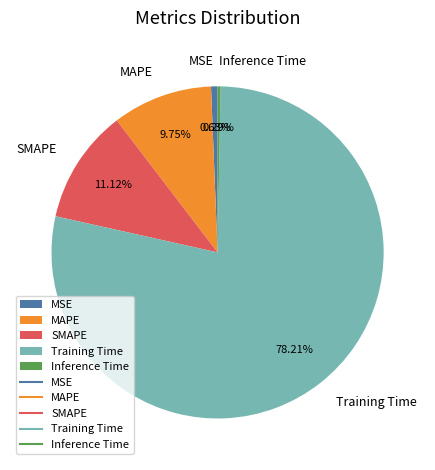

Which has a higher value, Training Time or SMAPE?

Training Time